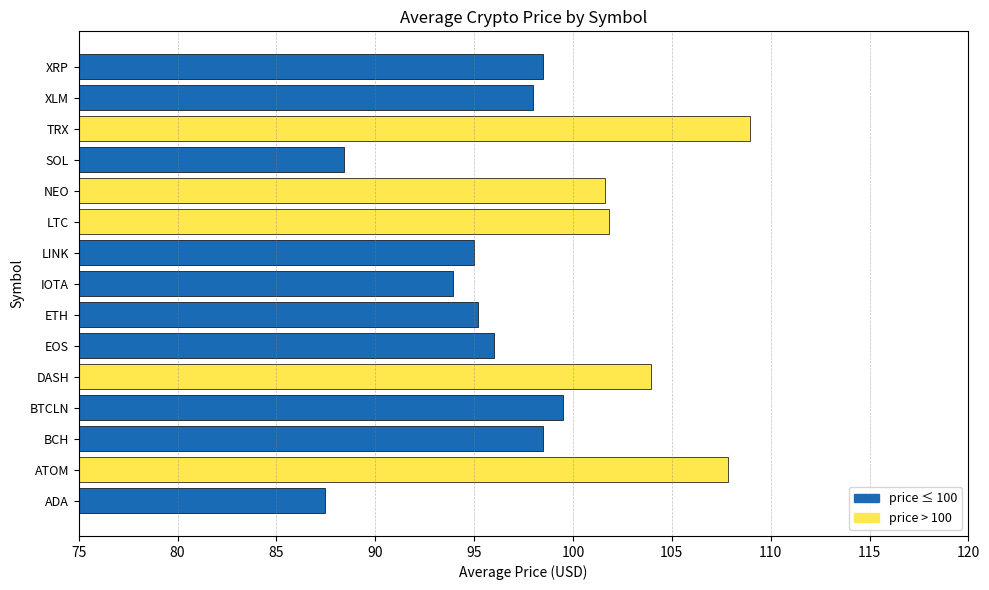

Read the value at SOL.

88.4